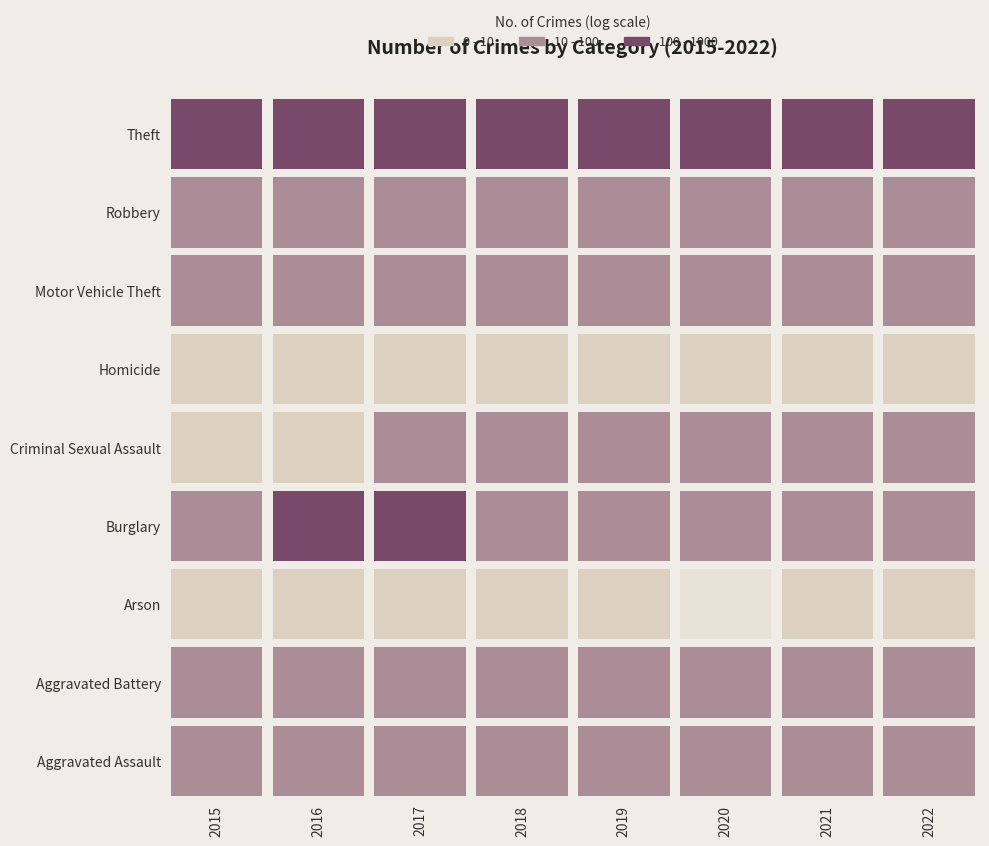

Between 2 and 5, which series saw the biggest shift?

Burglary